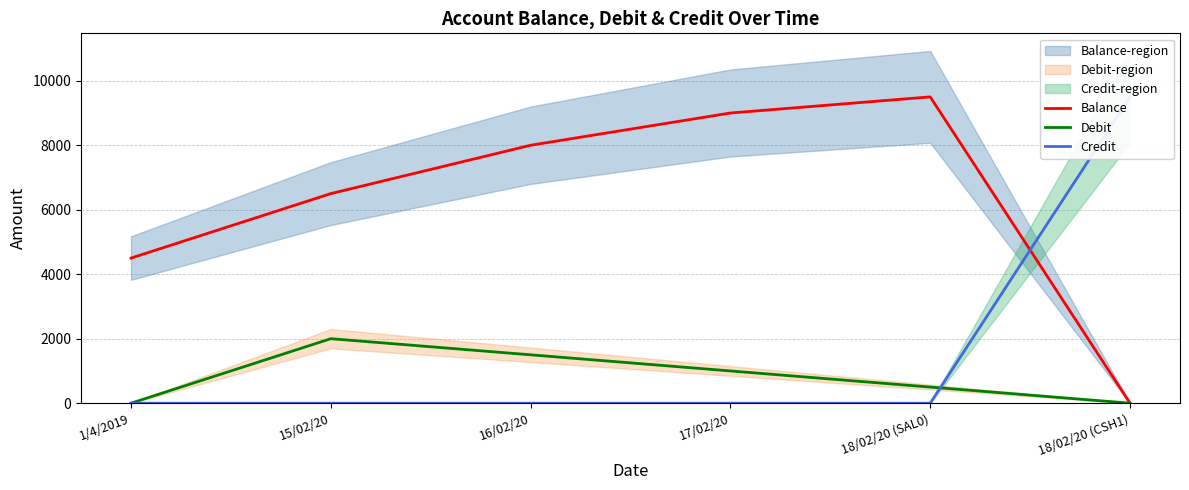

At which label does Debit reach its minimum?

1/4/2019